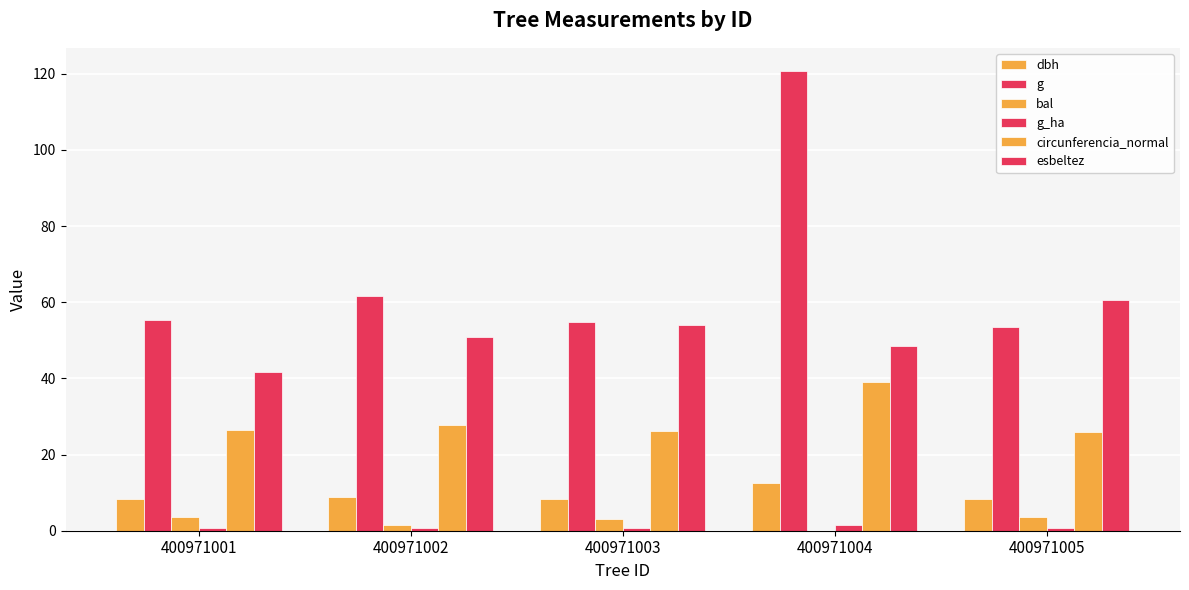

Rank the categories by dbh value from highest to lowest.

400971004, 400971002, 400971001, 400971003, 400971005